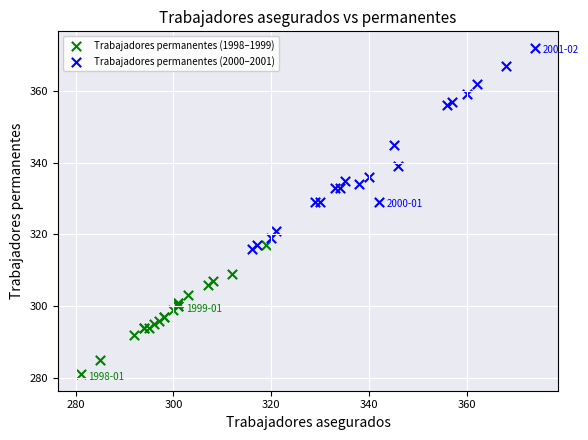

Which series contains the highest Y value?

Trabajadores permanentes (2000–2001)